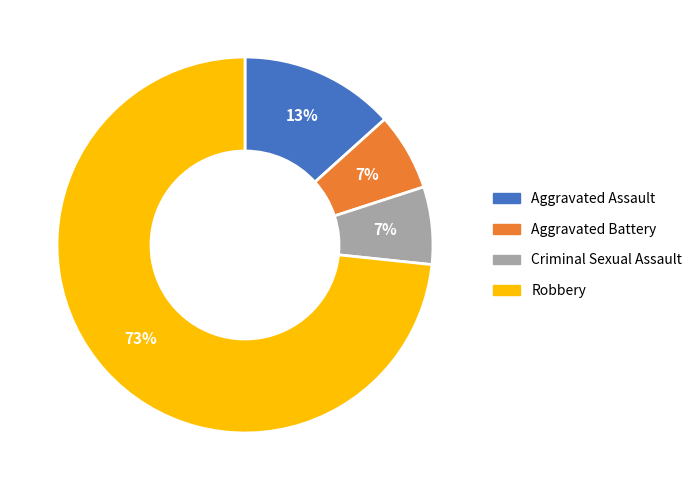

To the nearest percent, what portion does Robbery represent?

73%